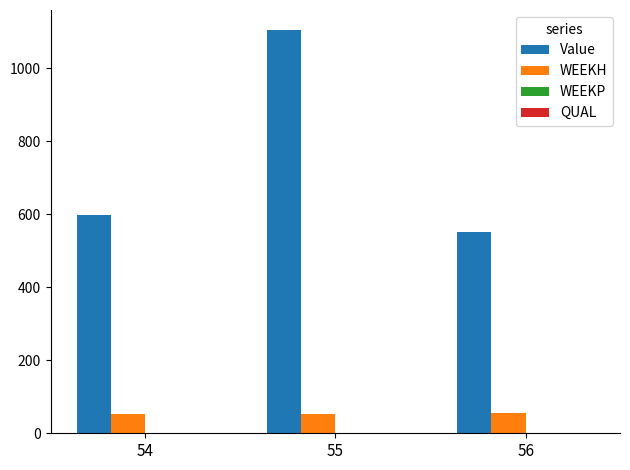

What is the greatest value displayed?

1104.1